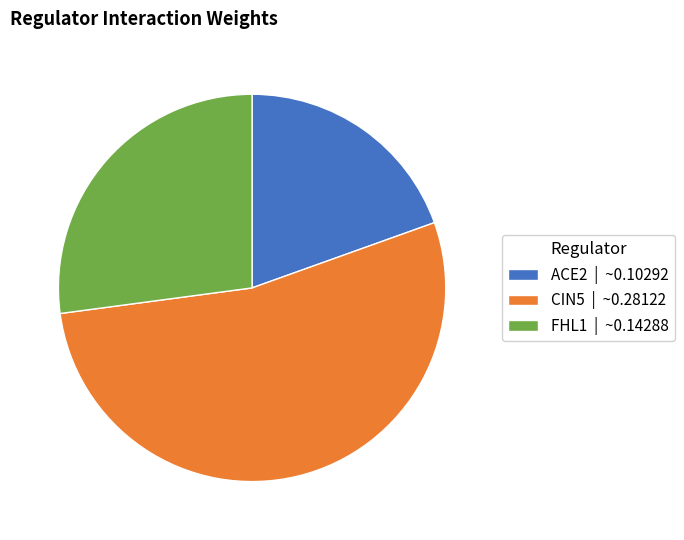

What is the largest slice in the pie chart?

CIN5